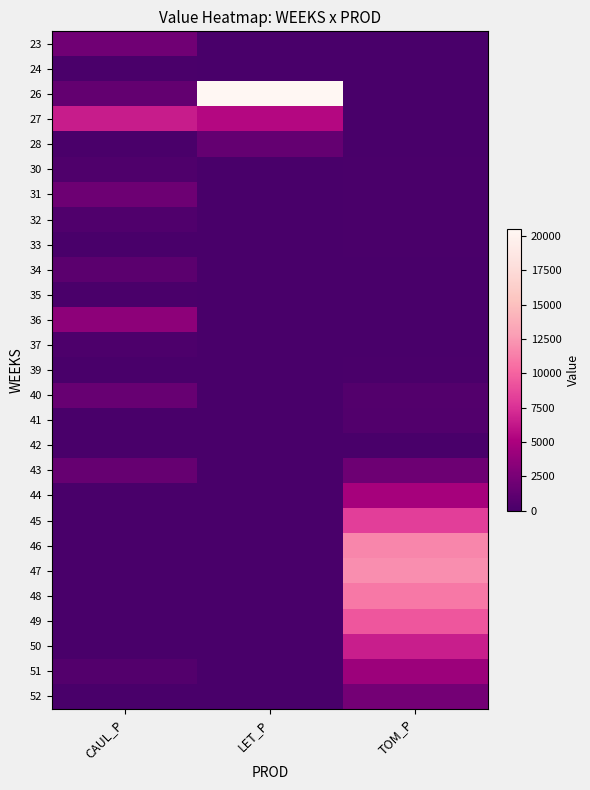

What is the maximum value shown in the chart?

20502.1